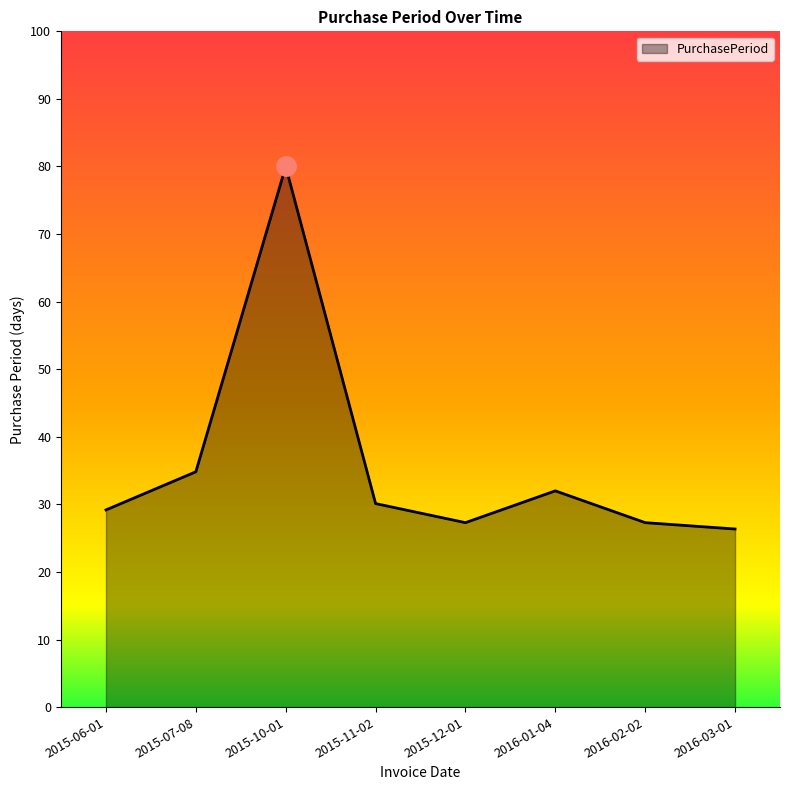

What is the sum of all values?

287.1